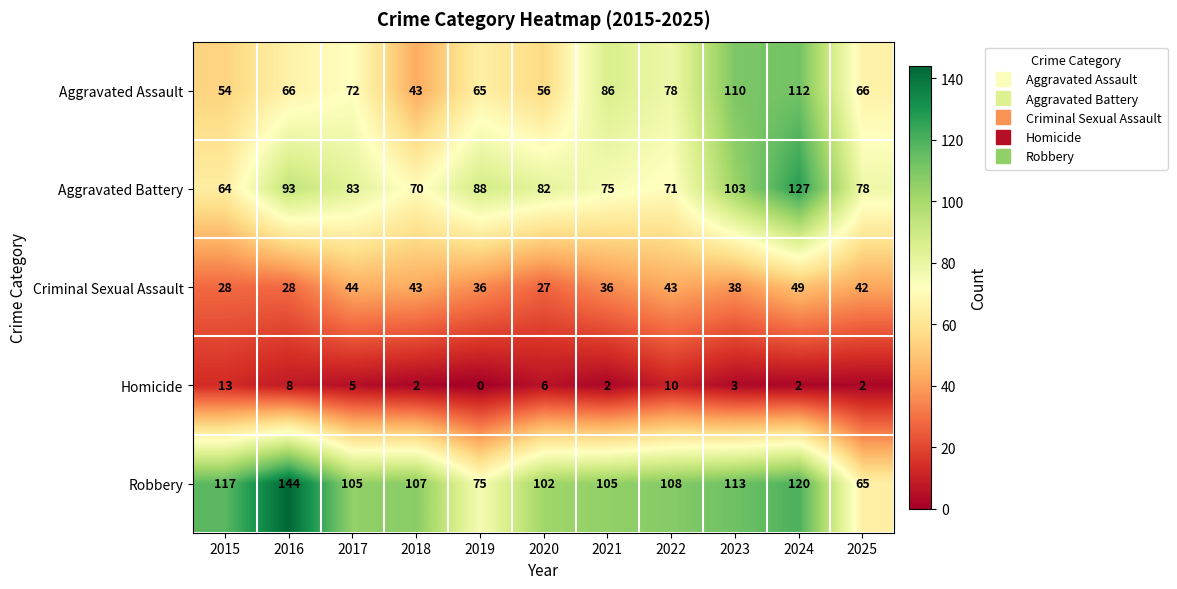

Which series has the largest range (max minus min)?

Robbery